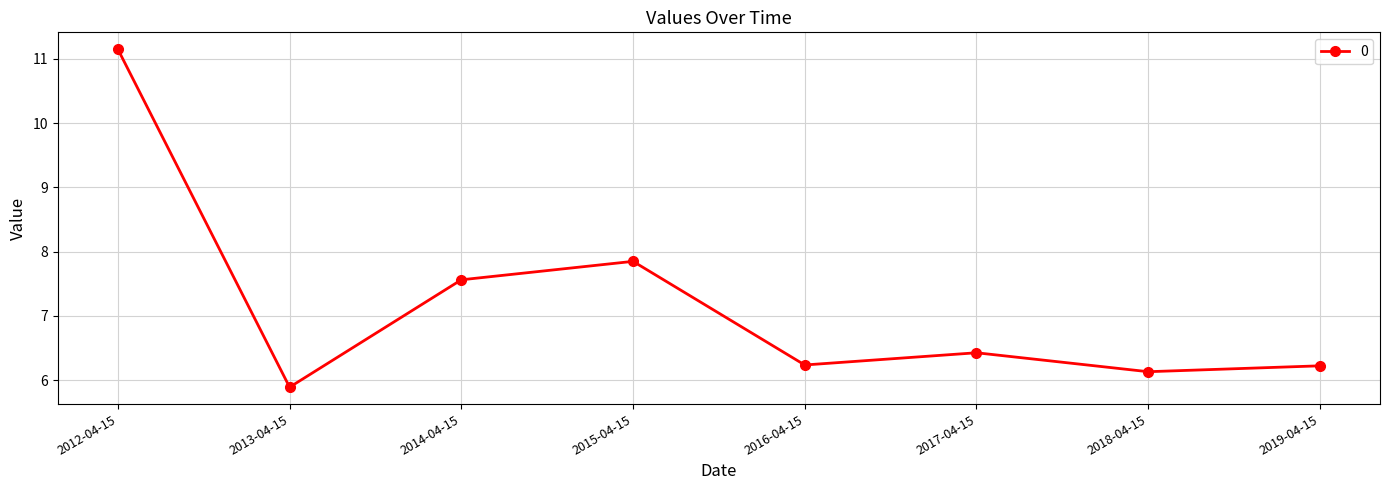

How many lines are shown in the chart?

1